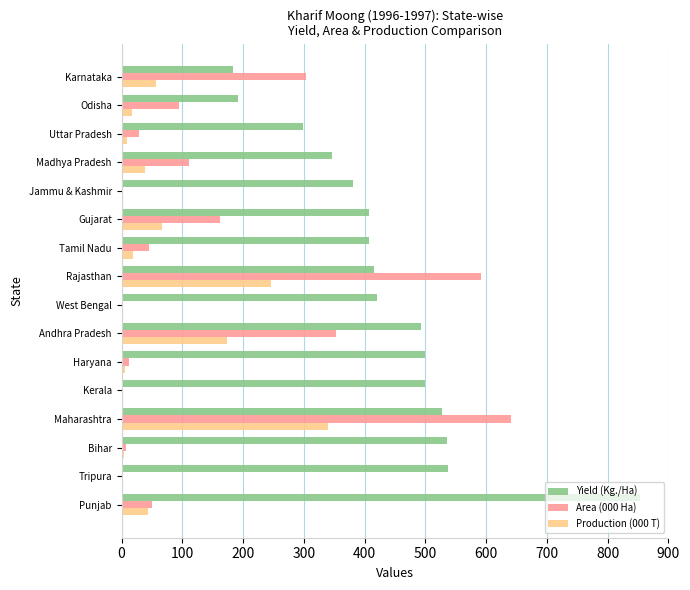

At which category is the sum across all series the highest?

Maharashtra